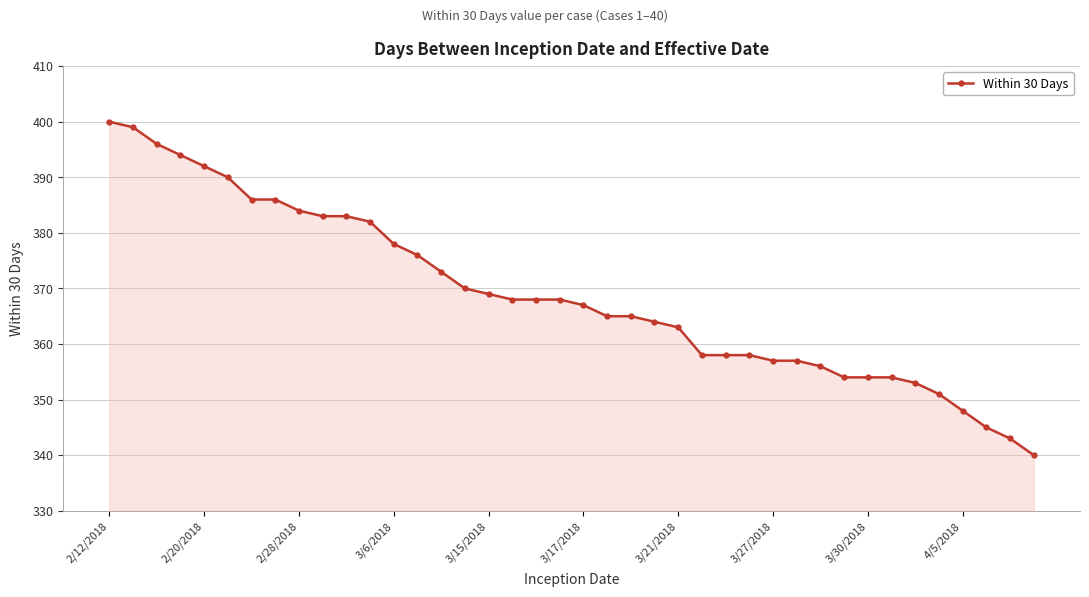

What is the difference between the second highest and second lowest values?

56